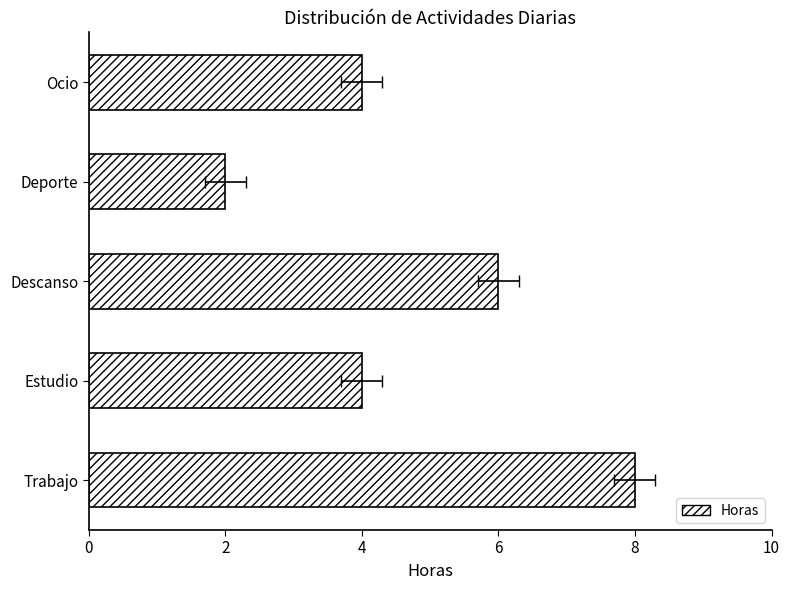

How many values exceed 4?

2